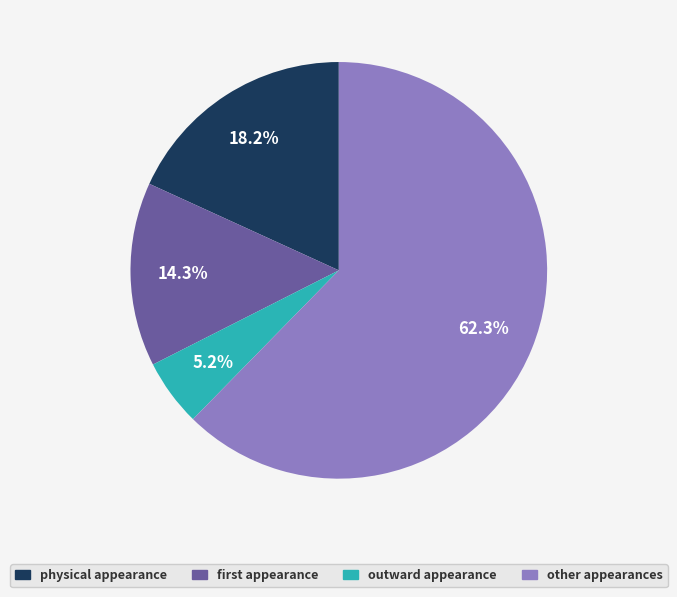

The outward appearance slice represents 5% of the pie. True or false?

True